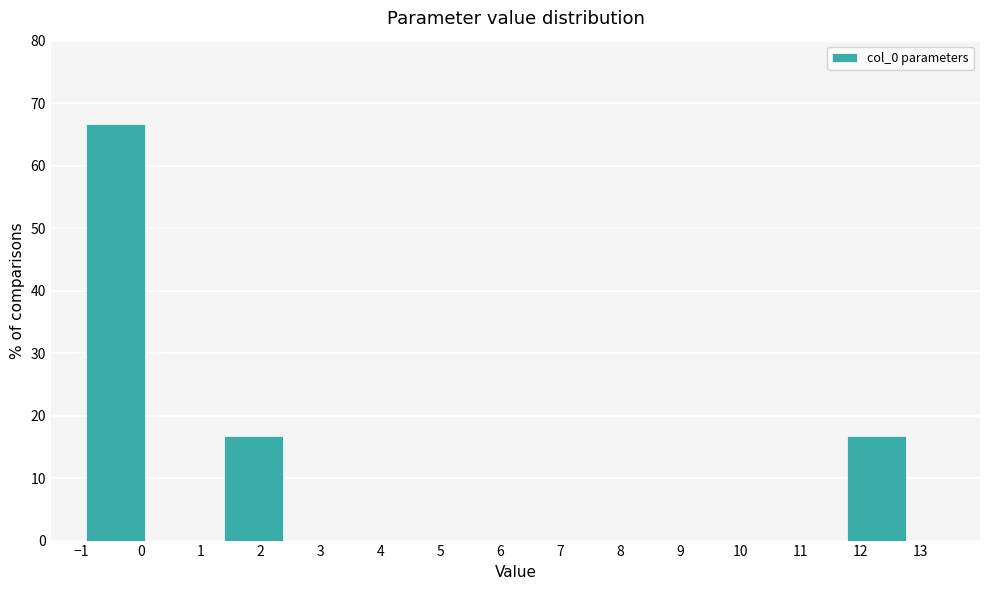

Over which range of the x-axis is the bar tallest?

-1.0 to 0.2